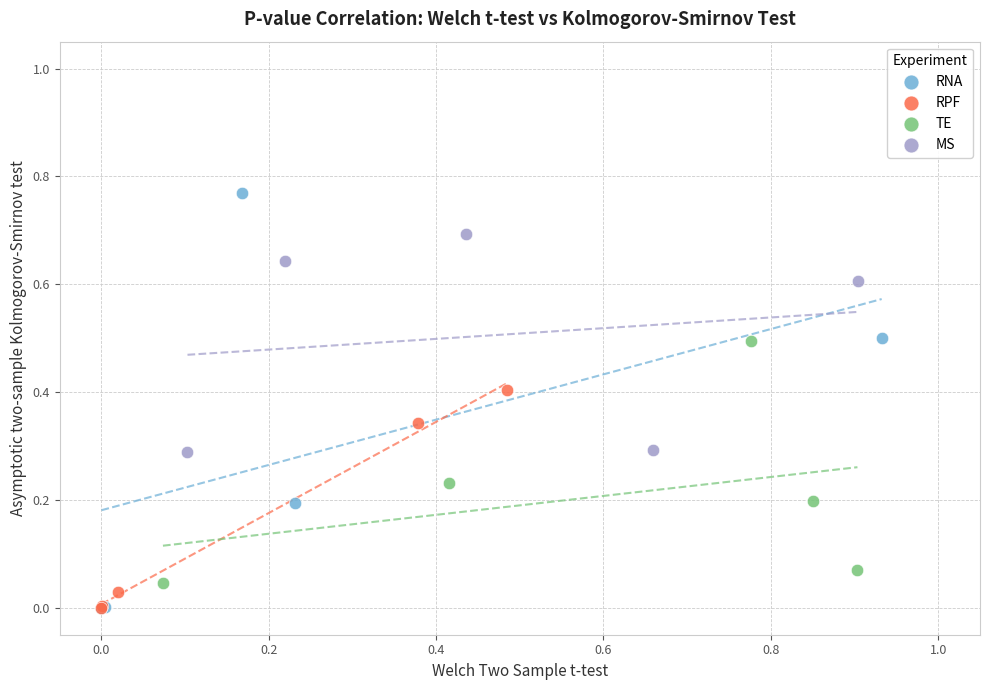

Which series reaches the maximum Y coordinate?

RNA